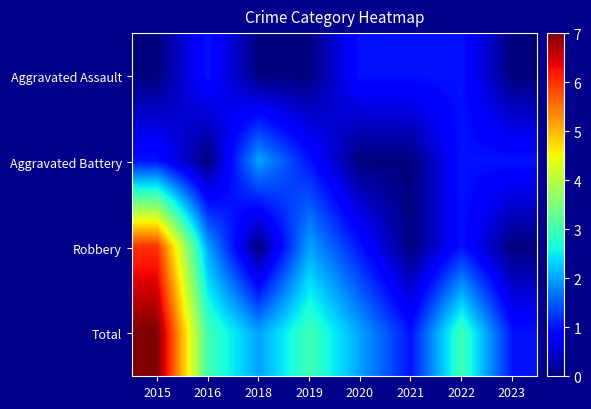

Reading right to left, list all the values displayed in this chart.

Aggravated Assault: 2023=0	2022=1	2021=1	2020=1	2019=0	2018=0	2016=1	2015=0
Aggravated Battery: 2023=1	2022=1	2021=0	2020=0	2019=1	2018=2	2016=0	2015=1
Robbery: 2023=0	2022=1	2021=0	2020=1	2019=2	2018=0	2016=2	2015=6
Total: 2023=1	2022=3	2021=1	2020=2	2019=3	2018=2	2016=3	2015=7